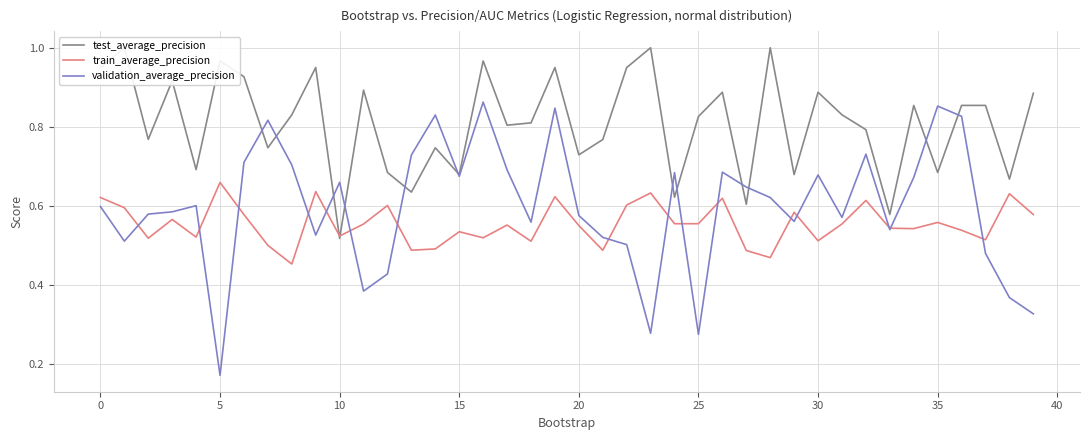

Which series has the largest total across all categories?

test_average_precision